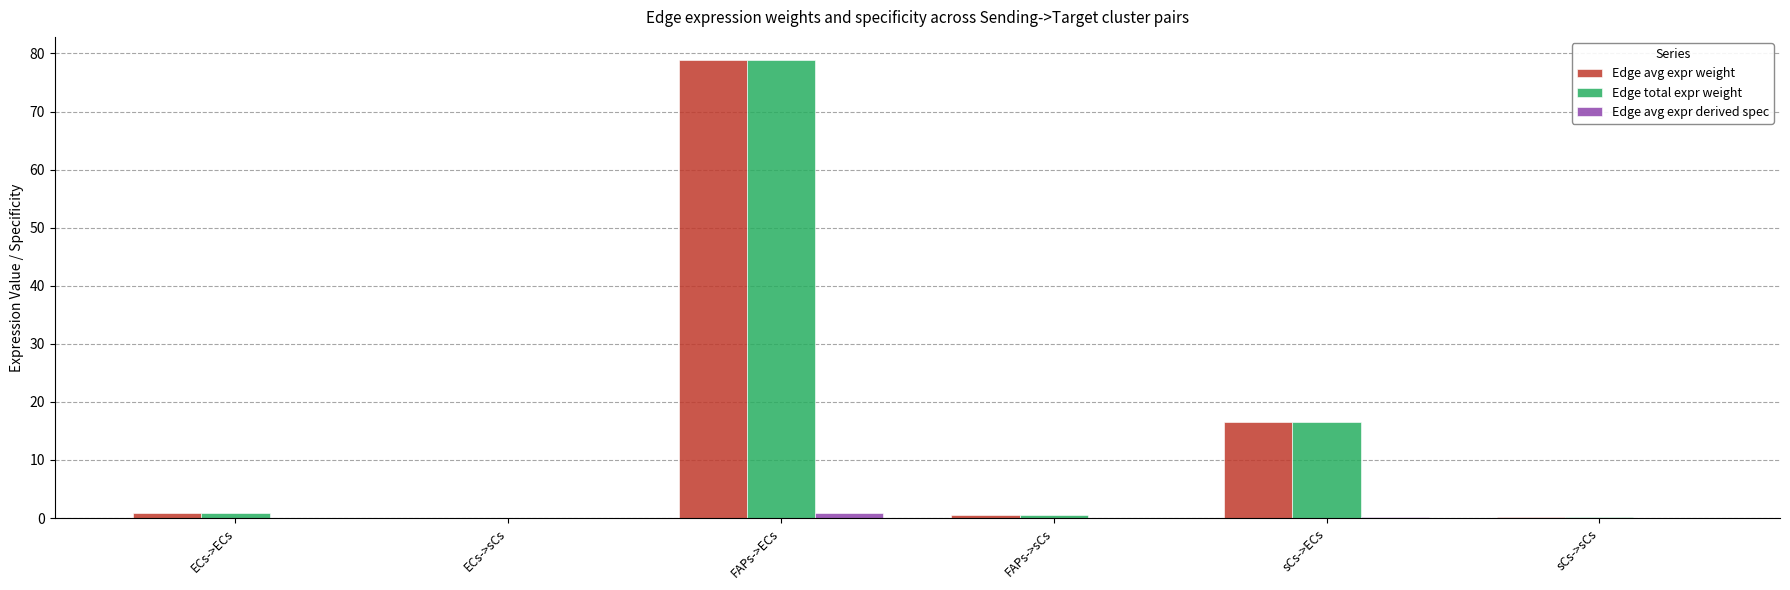

True or false: Edge total expr weight has a value of 0.0 at ECs->sCs.

True